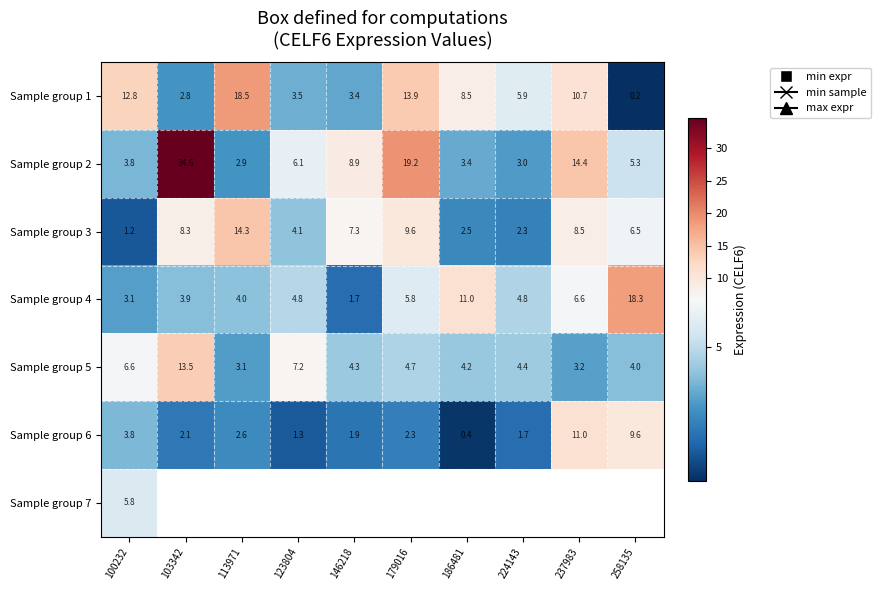

At how many categories does at least one series exceed 31?

1